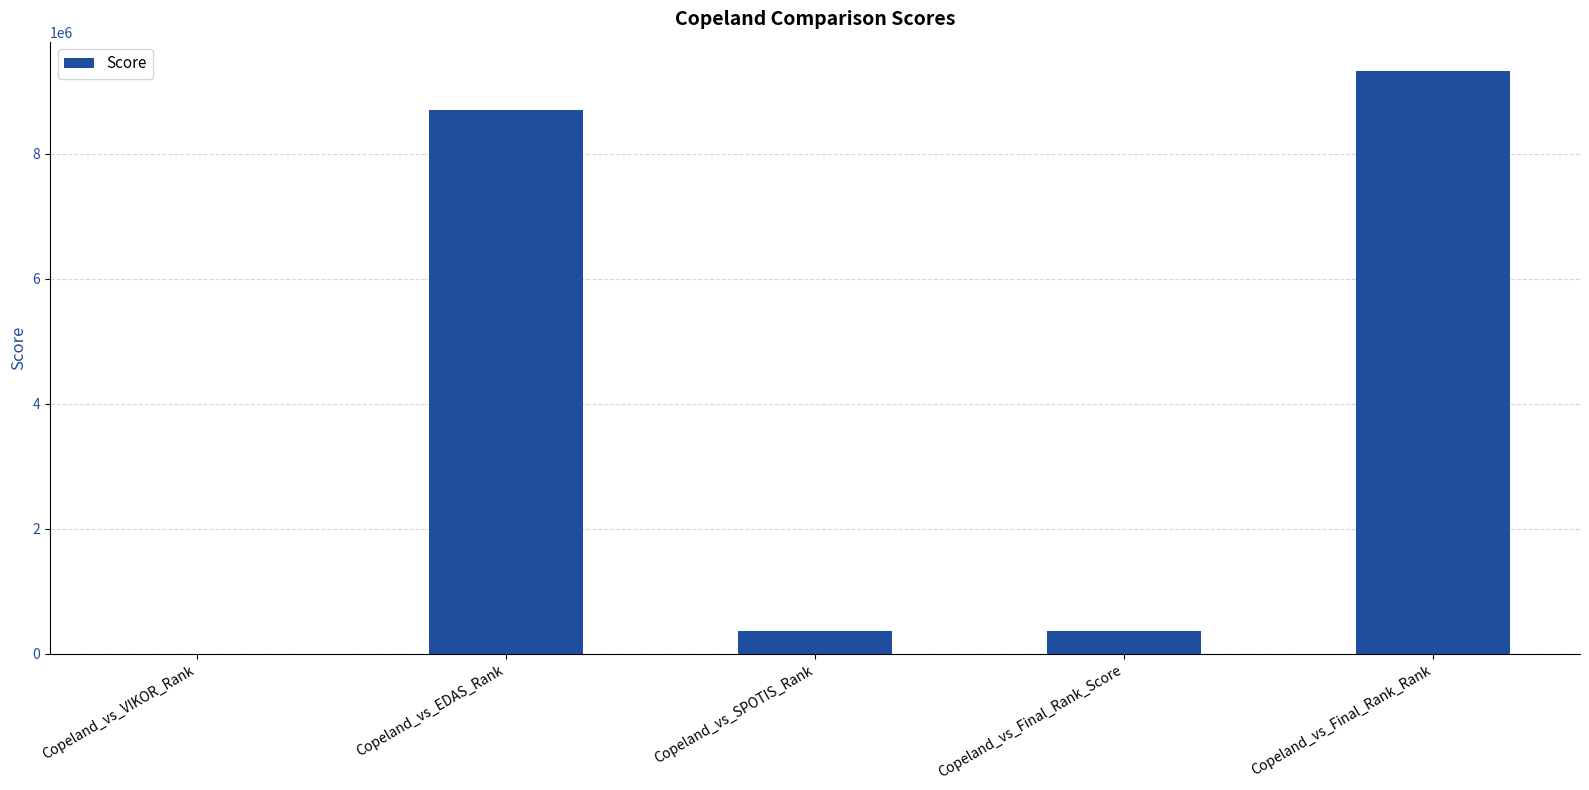

What is the sum of the values at Copeland_vs_Final_Rank_Score and Copeland_vs_SPOTIS_Rank?

736899